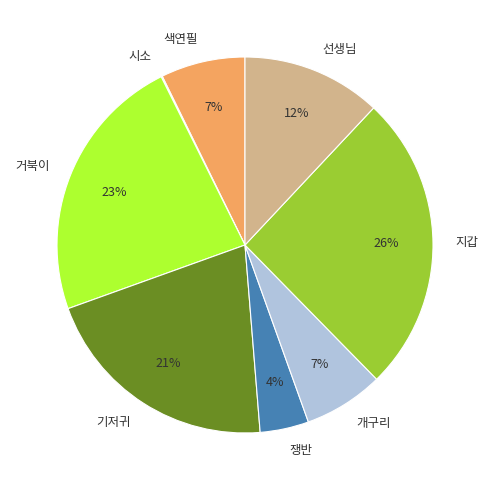

Is the sum of 거북이 and 기저귀 greater than half?

No